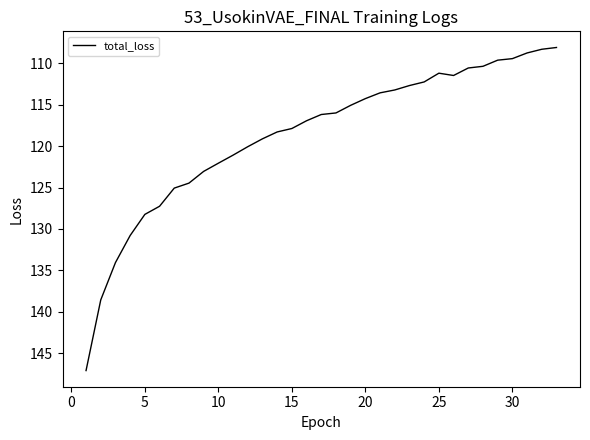

What is the smallest value displayed?

108.1